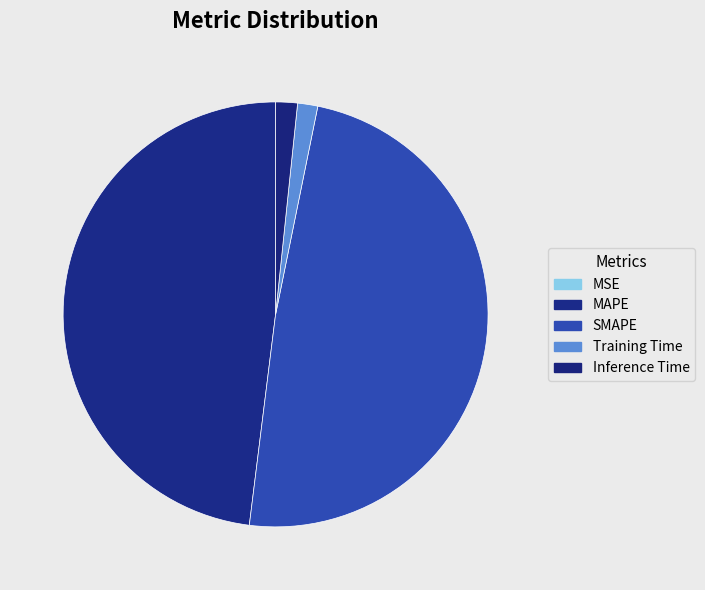

Which category has the smallest portion of the pie?

MSE